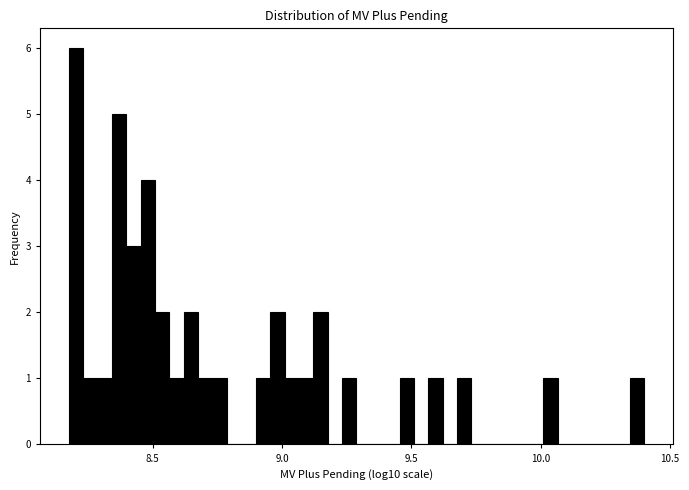

Around what value on the x-axis is the tallest bar? Give the approximate position of its centre, as read against the axis.

8.20